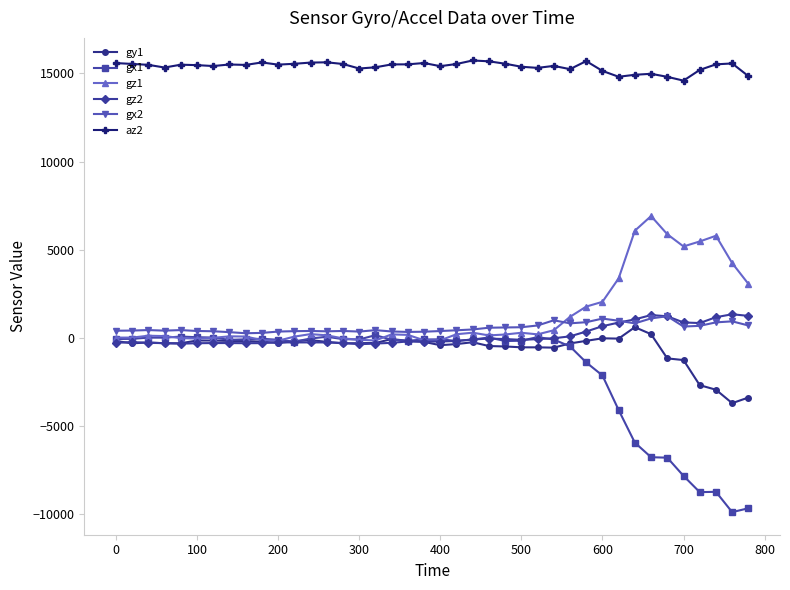

True or false: gy1 has more than 0 interior local peaks.

True